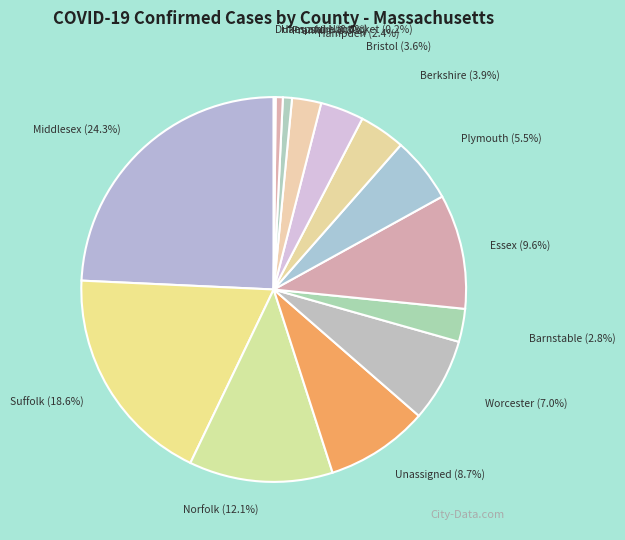

Is there a majority slice in this chart?

No